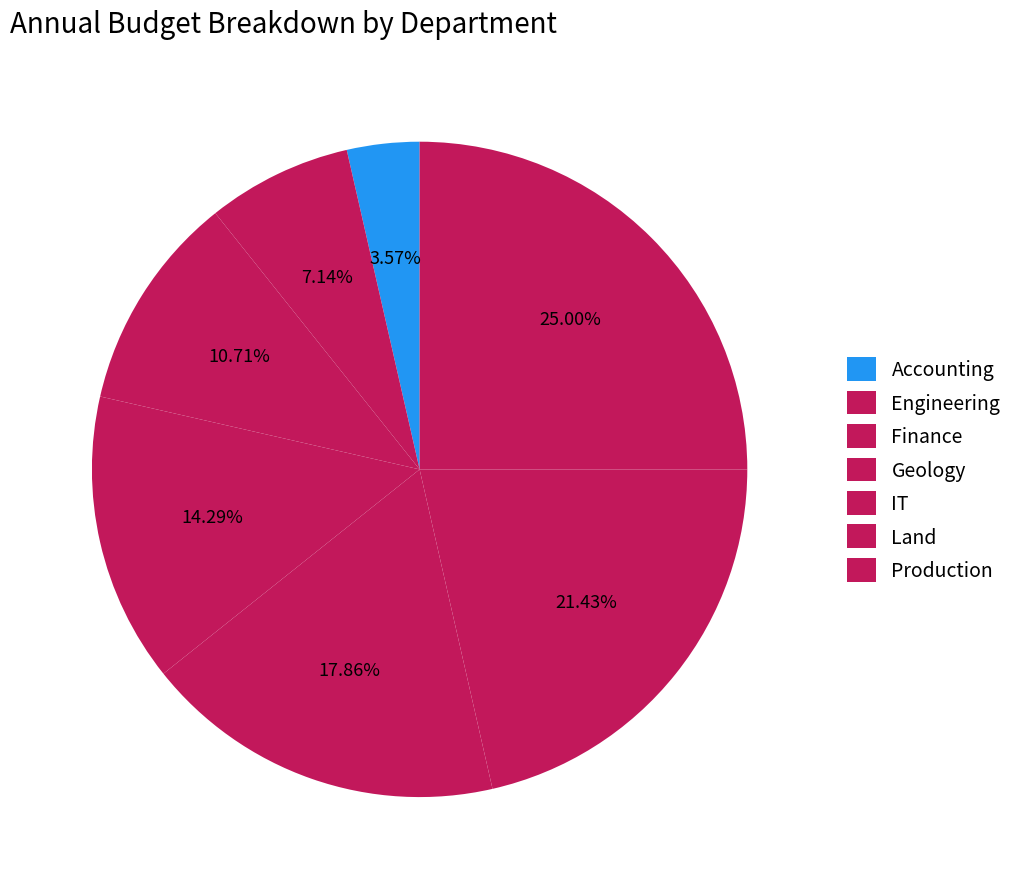

What is the largest slice in the pie chart?

Production